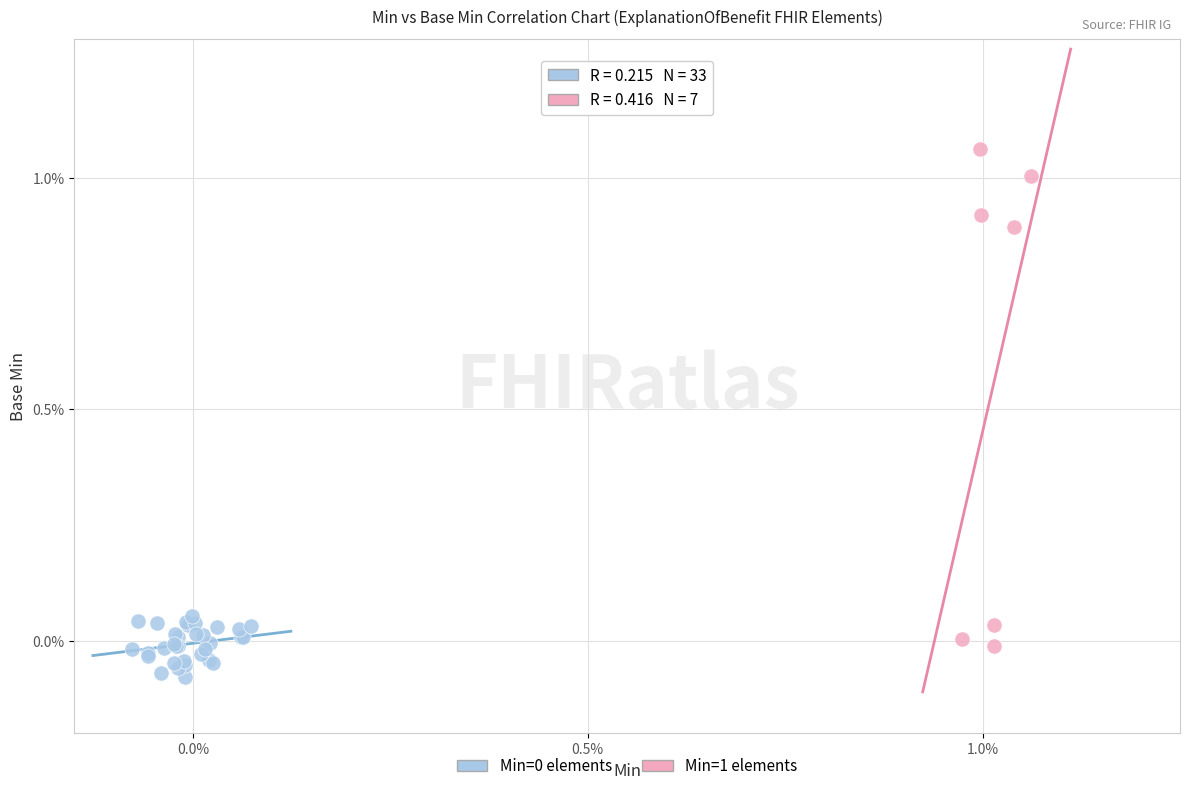

Which series has the widest spread of Y values?

Min=1 elements